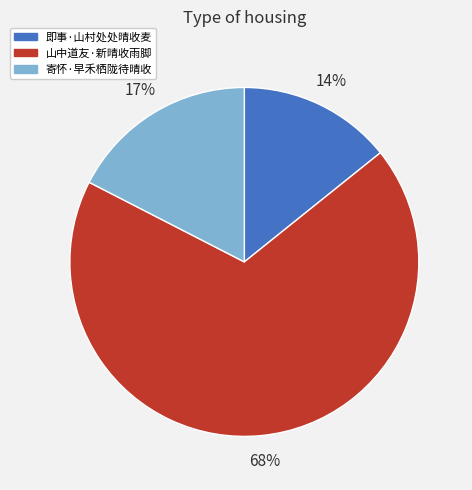

Rank the categories by value from lowest to highest.

即事·山村处处晴收麦, 寄怀·早禾栖陇待晴收, 山中道友·新晴收雨脚